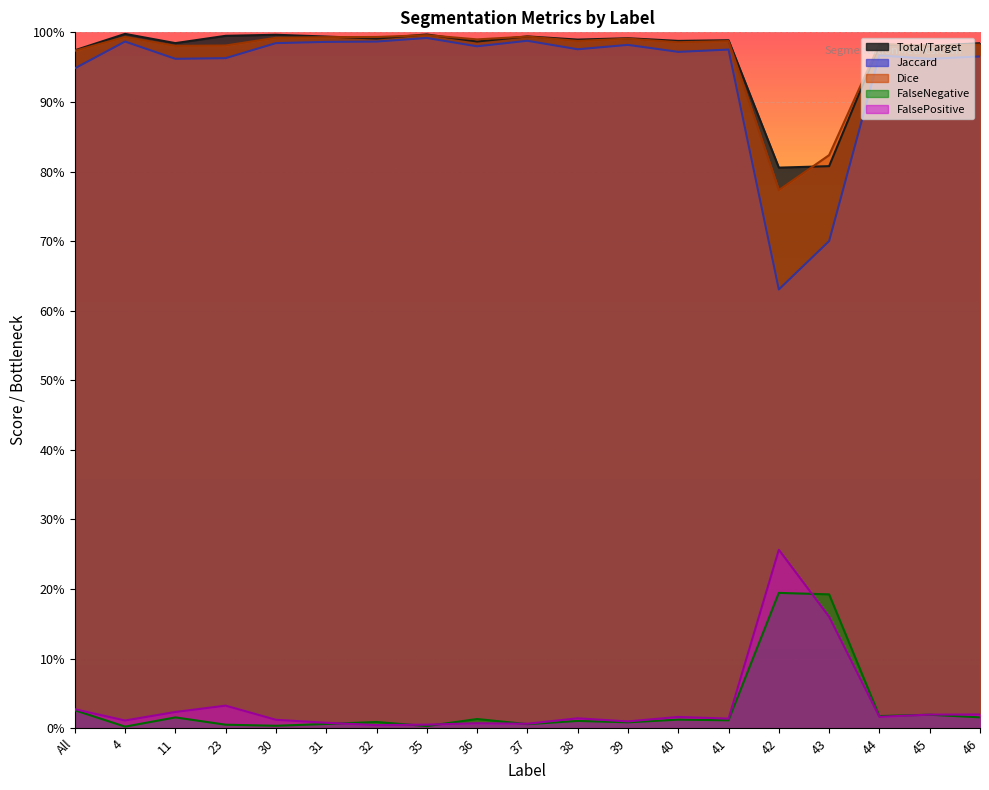

The value of Dice at 42 is 0.4. True or false?

False